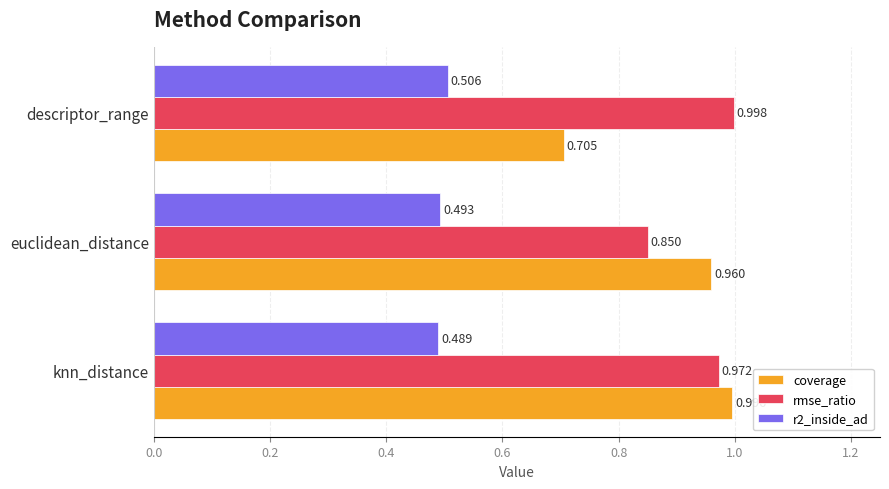

Which series changed the most between knn_distance and euclidean_distance?

rmse_ratio